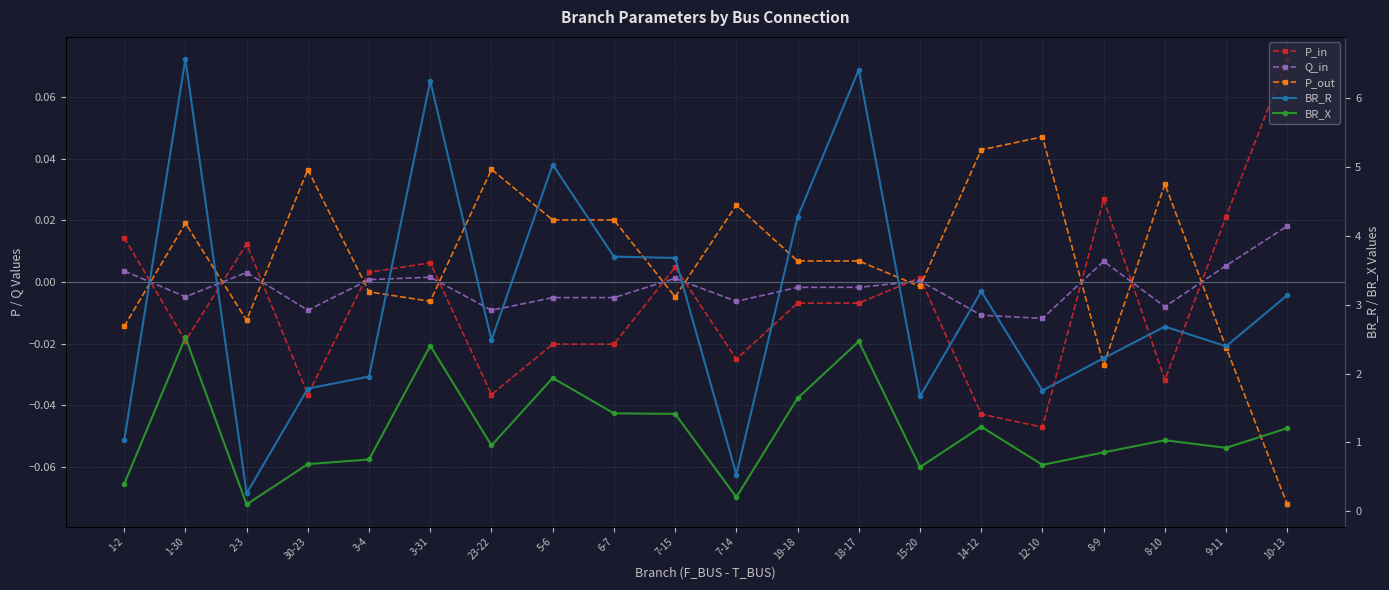

In P_out, how many points are lower than both neighbors (excluding endpoints)?

7